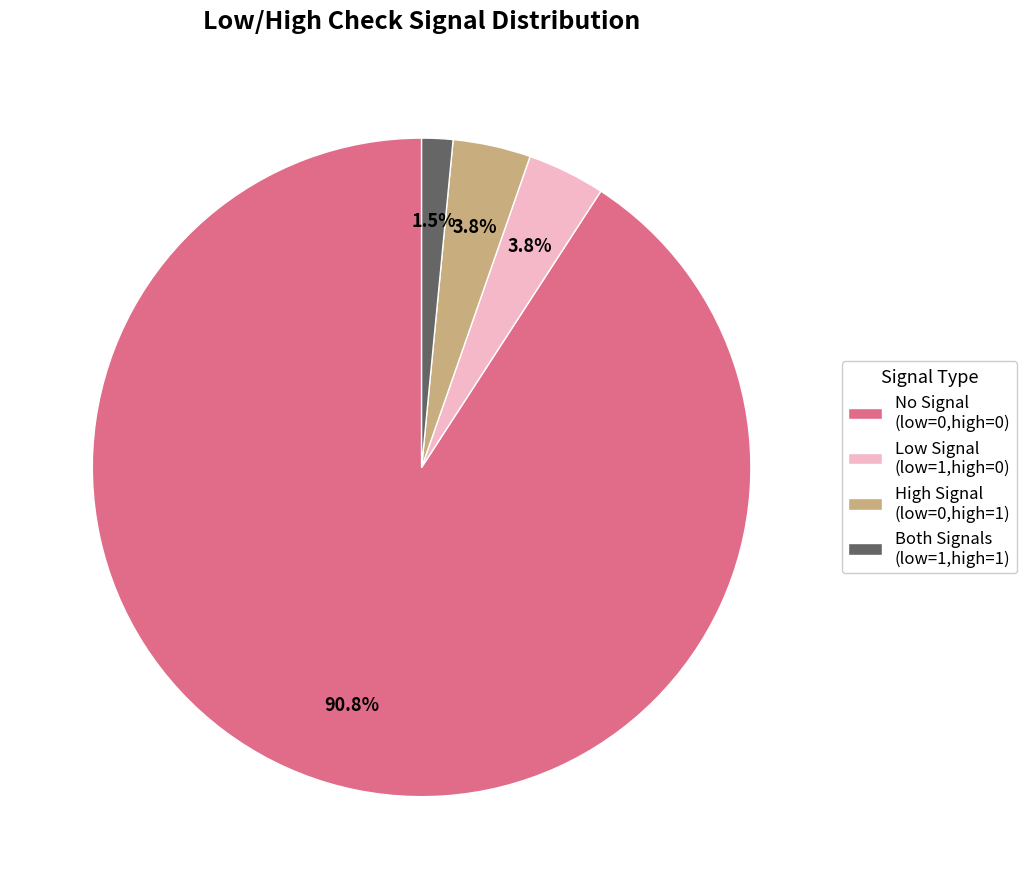

Which category has the smallest portion of the pie?

Both Signals (low=1,high=1)